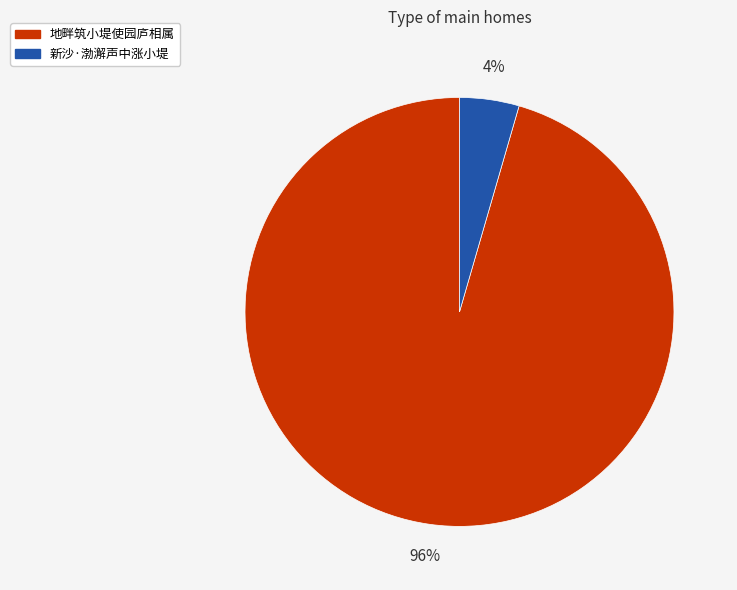

Does 新沙·渤澥声中涨小堤 account for over 50% of the chart?

No